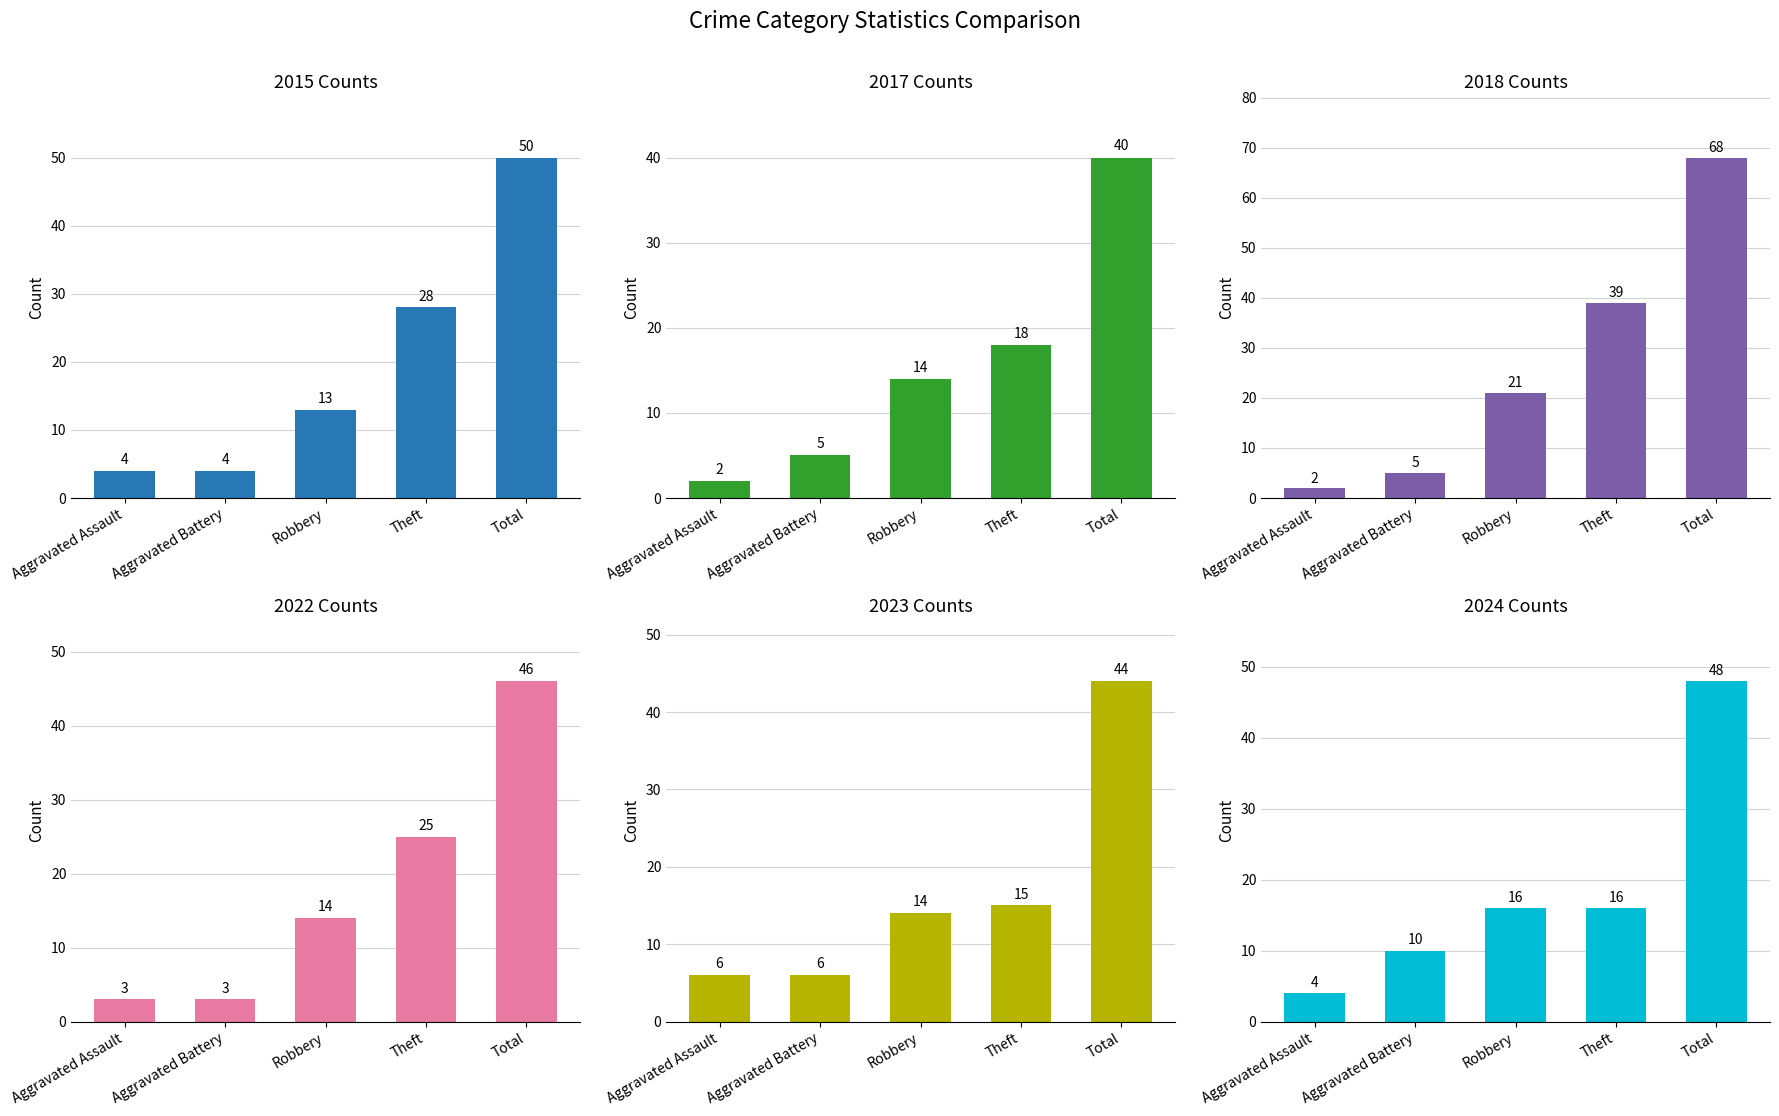

Where does the 2024 series first go above 16?

Total